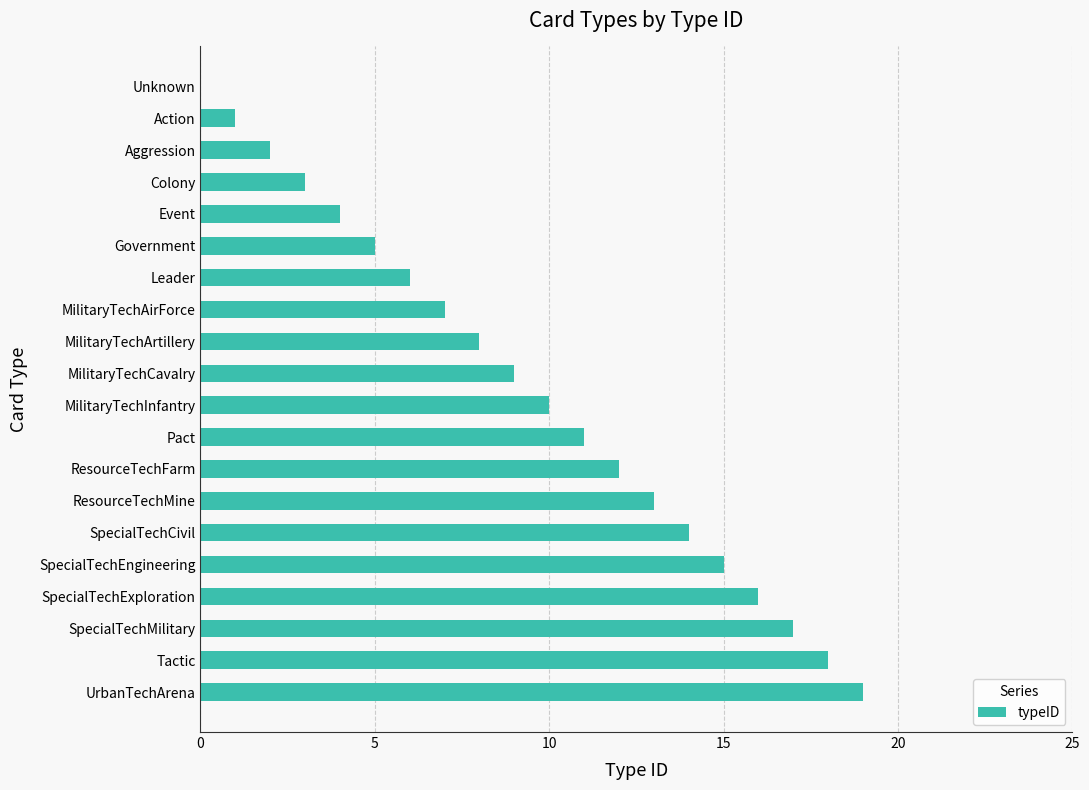

Which has a higher value, SpecialTechEngineering or MilitaryTechAirForce?

SpecialTechEngineering